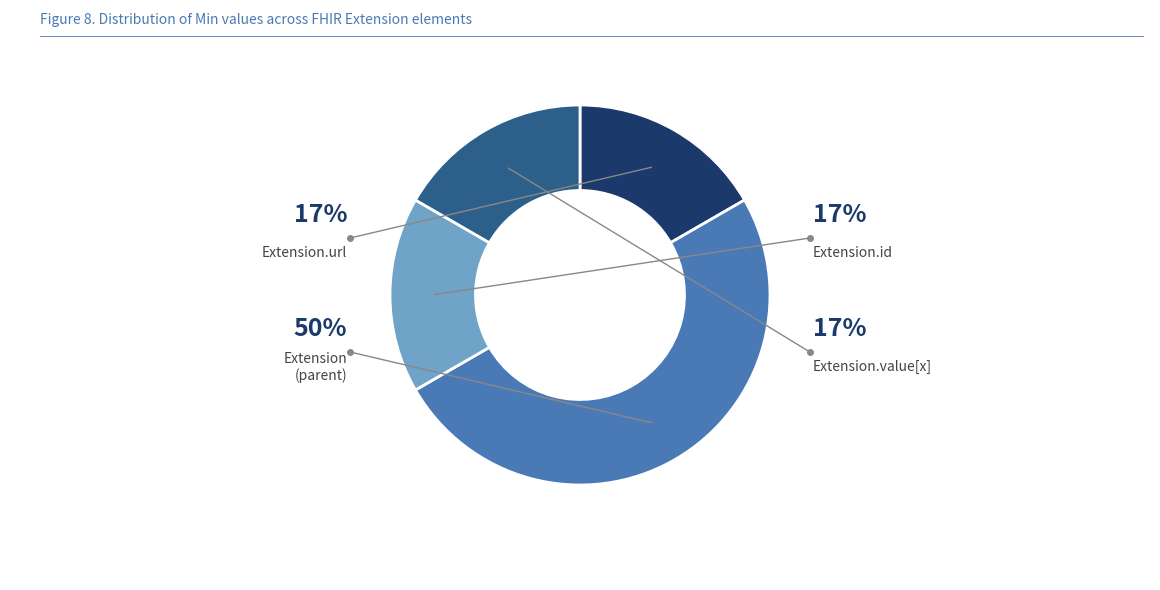

How many segments does this pie chart have?

4